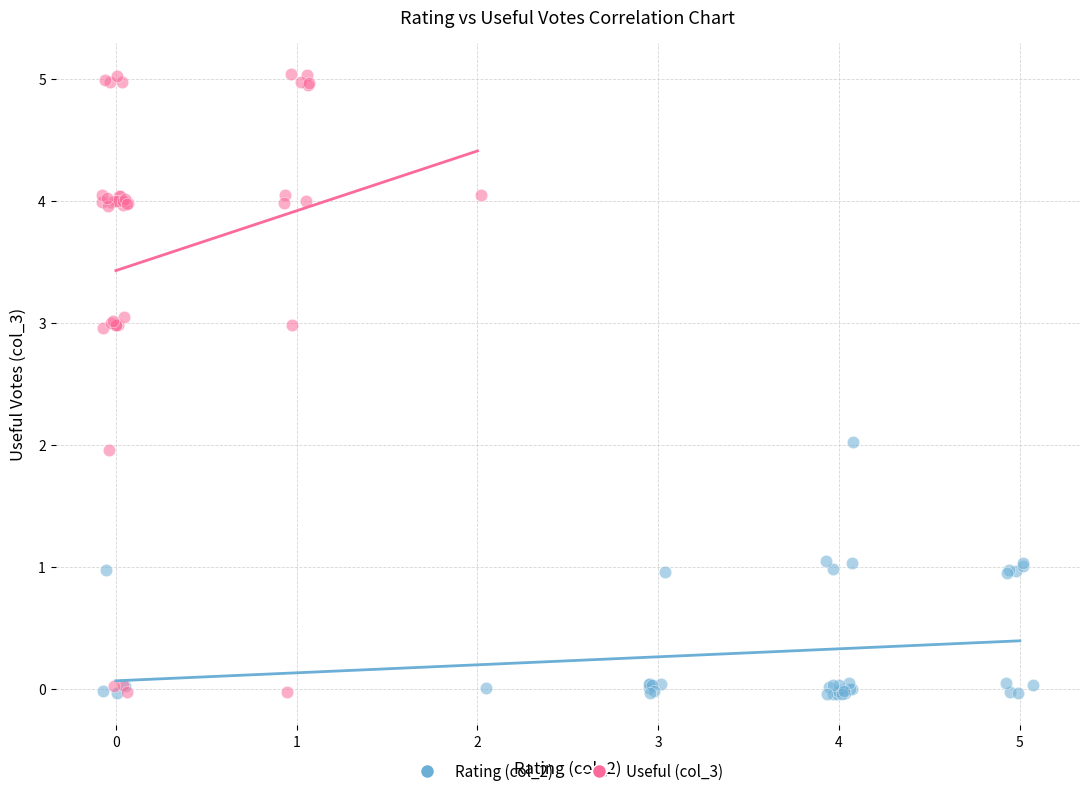

What are all the series names shown in the legend?

Rating (col_2), Useful (col_3)